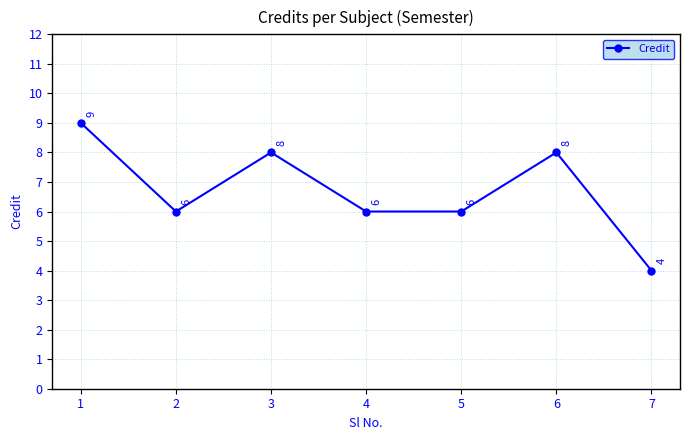

Reading left to right, extract all data points from this chart.

9	6	8	6	6	8	4